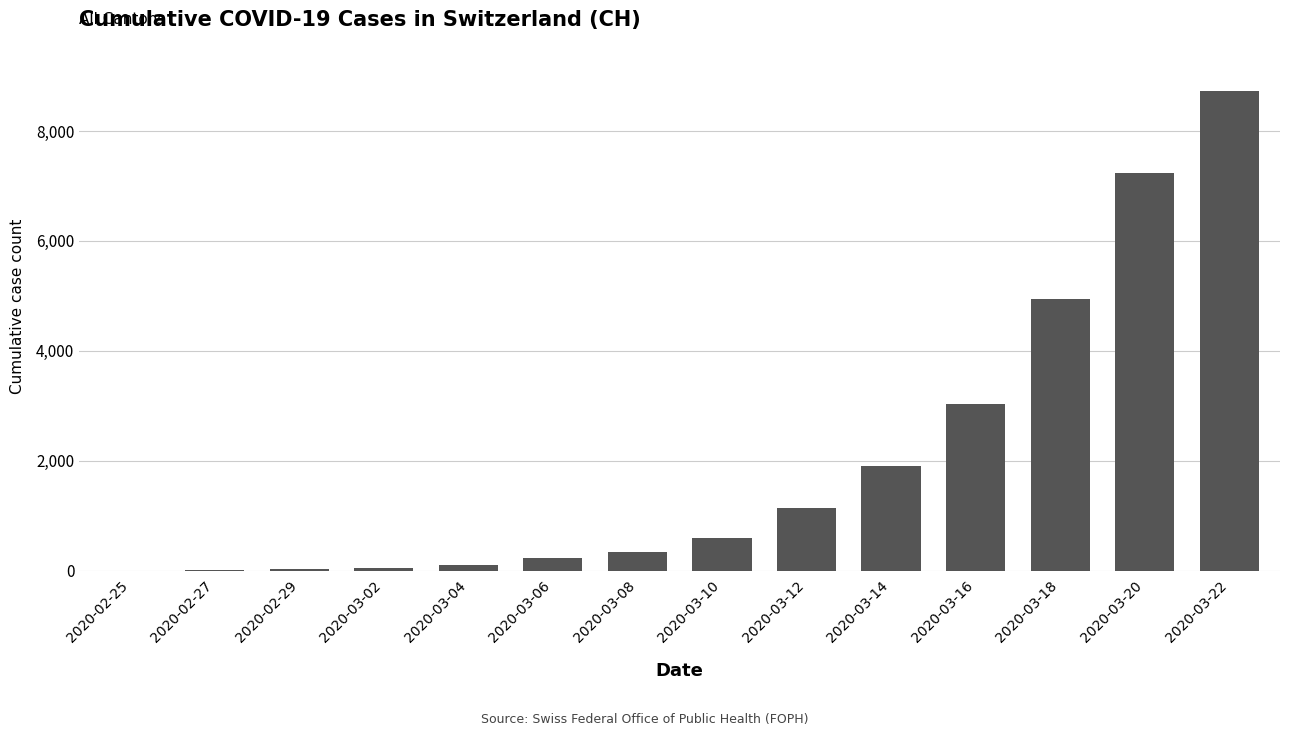

How many distinct data groups are displayed?

1